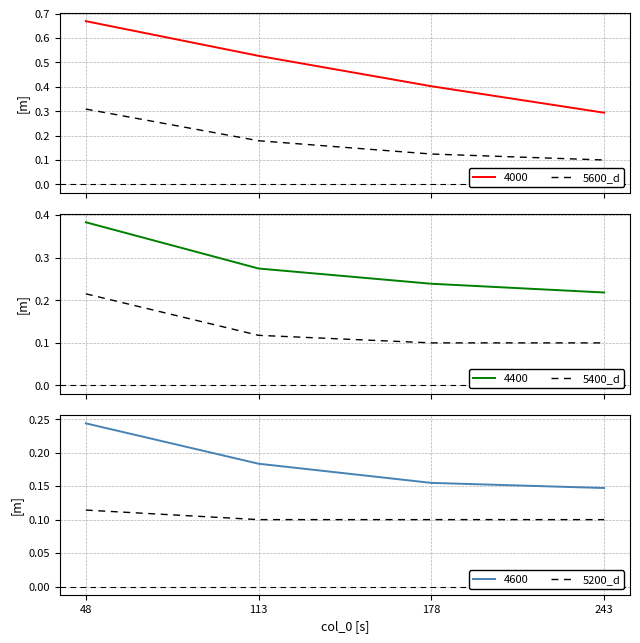

True or false: 5600_d and 5200_d intersect in this chart.

False